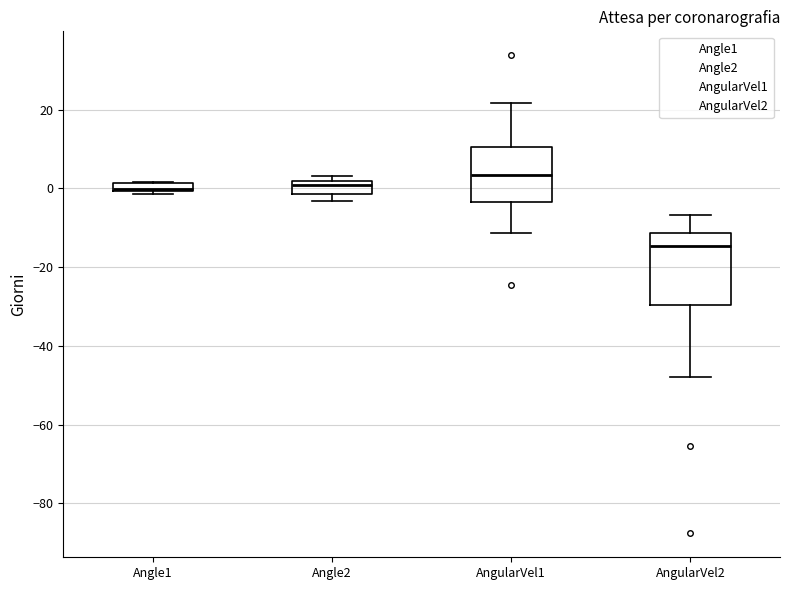

Which box has the highest median line?

AngularVel1